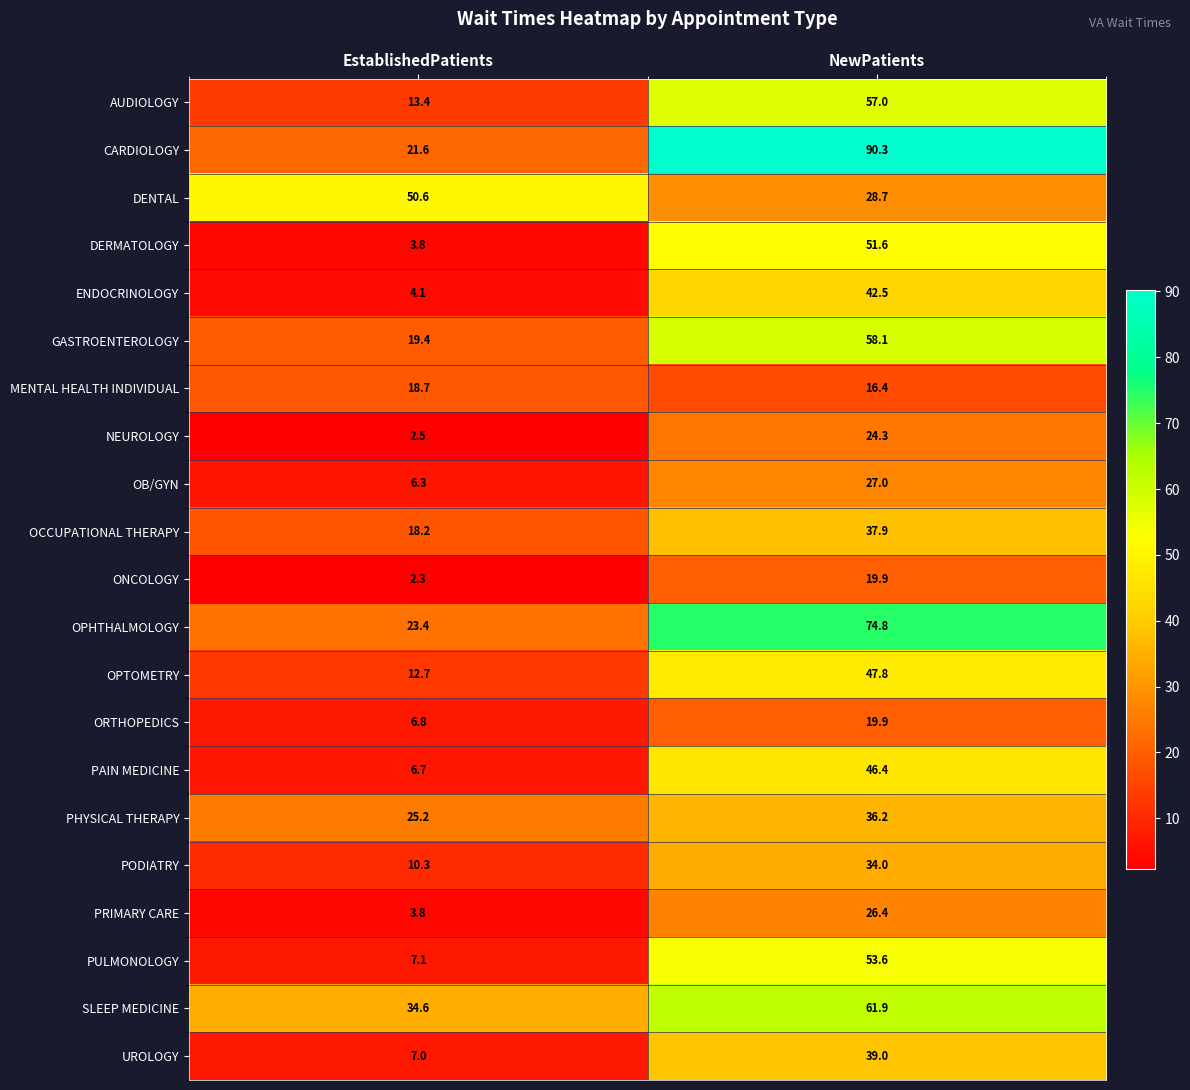

Where does the MENTAL HEALTH INDIVIDUAL series first go above 18?

EstablishedPatients